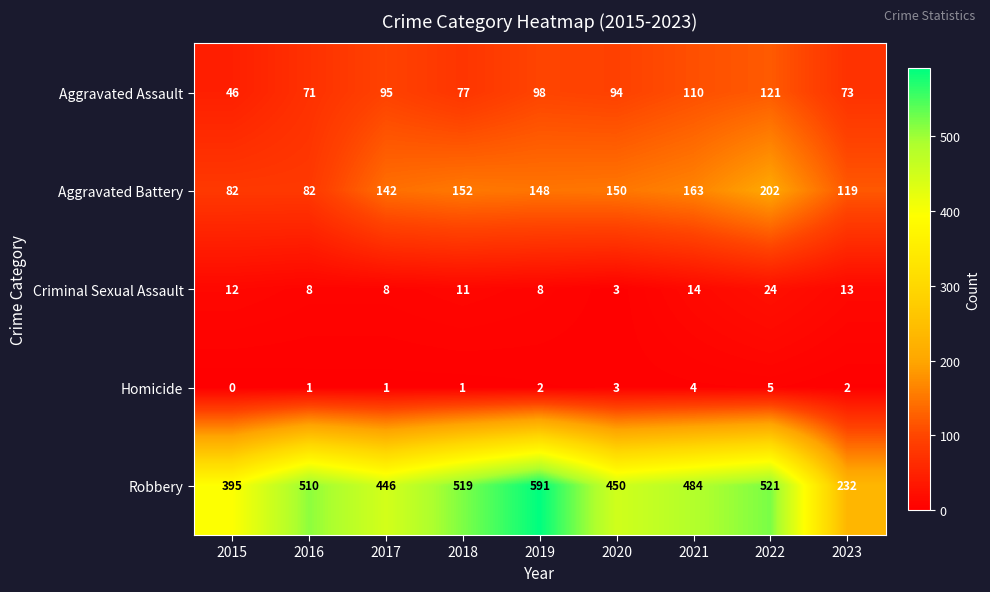

At how many categories does at least one series exceed 82?

9